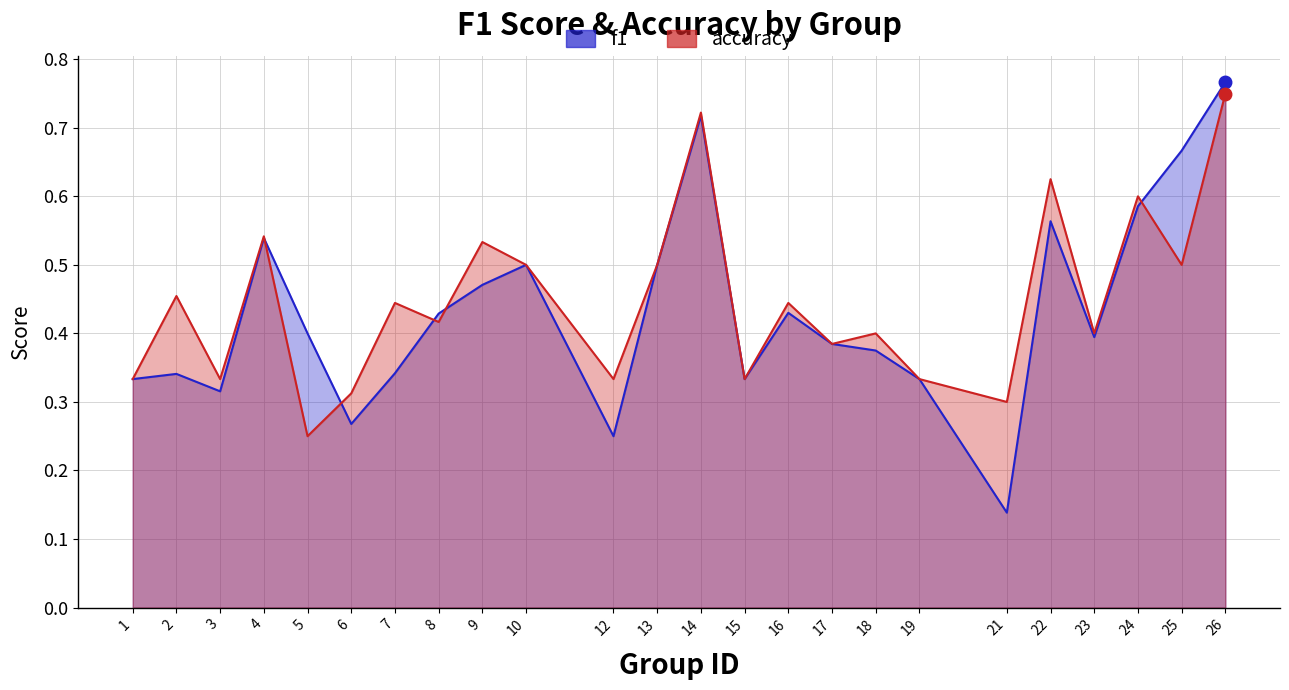

What is the smallest value displayed?

0.1